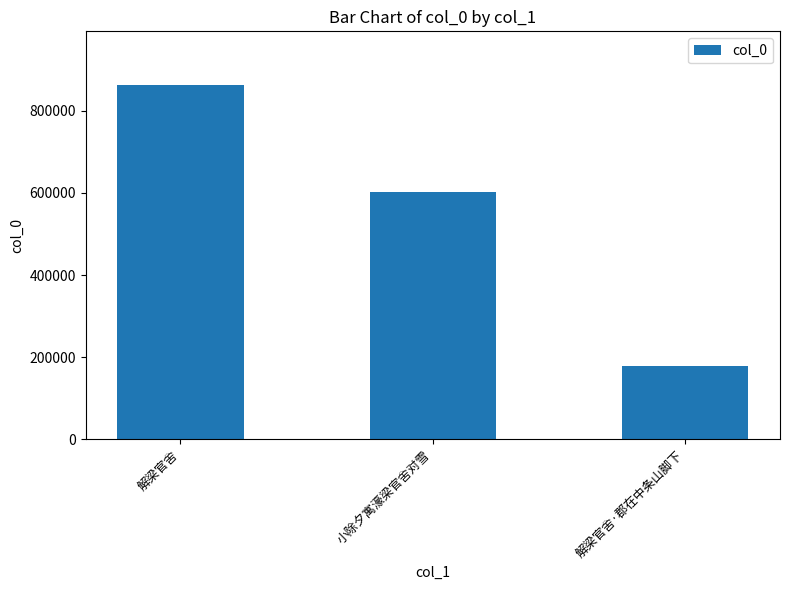

How many distinct data groups are displayed?

1